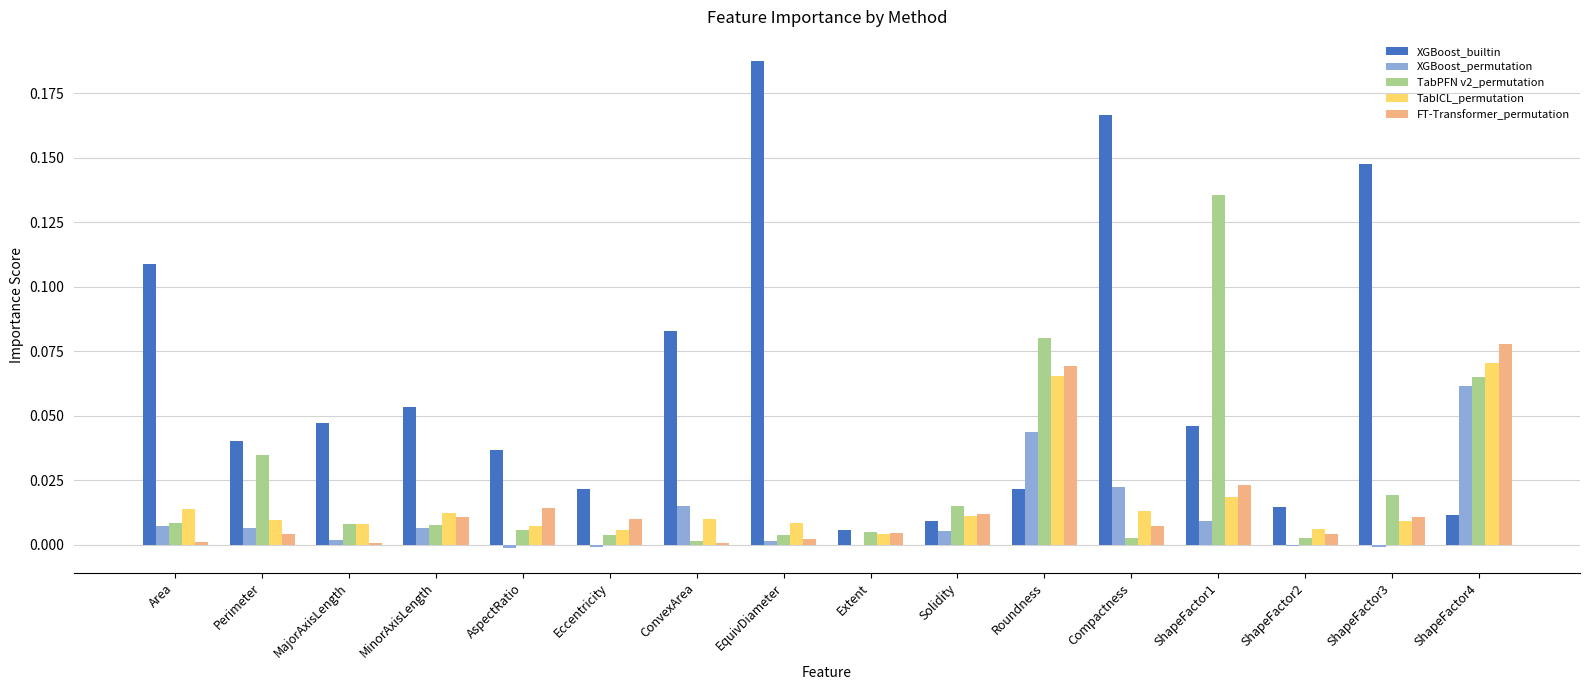

How many series are shown in this chart?

5